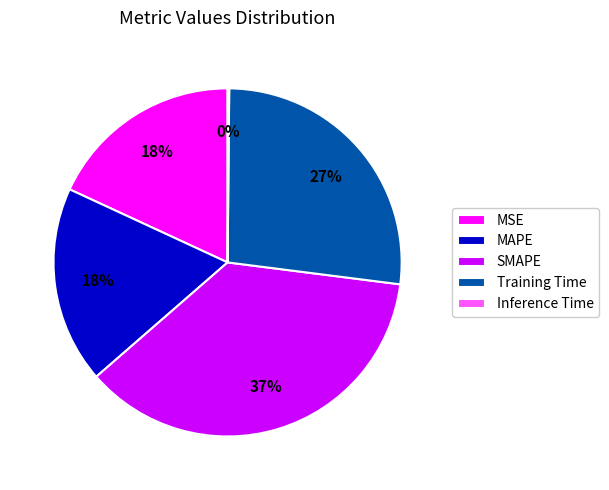

Is there a majority slice in this chart?

No